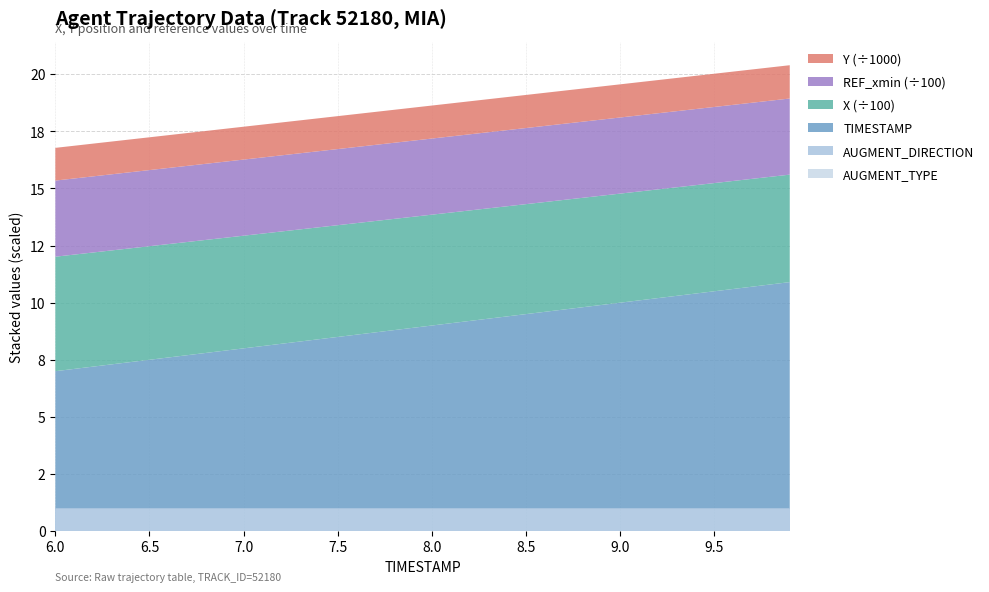

Reading left to right, transcribe all the data shown in this chart.

AUGMENT_TYPE: 0.0	0.0	0.0	0.0	0.0	0.0	0.0	0.0	0.0	0.0	0.0	0.0	0.0	0.0	0.0	0.0	0.0	0.0	0.0	0.0	0.0	0.0	0.0	0.0	0.0	0.0	0.0	0.0	0.0	0.0	0.0	0.0	0.0	0.0	0.0	0.0	0.0	0.0	0.0	0.0
AUGMENT_DIRECTION: 1.0	1.0	1.0	1.0	1.0	1.0	1.0	1.0	1.0	1.0	1.0	1.0	1.0	1.0	1.0	1.0	1.0	1.0	1.0	1.0	1.0	1.0	1.0	1.0	1.0	1.0	1.0	1.0	1.0	1.0	1.0	1.0	1.0	1.0	1.0	1.0	1.0	1.0	1.0	1.0
TIMESTAMP: 6.0	6.1	6.2	6.3	6.4	6.5	6.6	6.7	6.8	6.9	7.0	7.1	7.2	7.3	7.4	7.5	7.6	7.7	7.8	7.9	8.0	8.1	8.2	8.3	8.4	8.5	8.6	8.7	8.8	8.9	9.0	9.1	9.2	9.3	9.4	9.5	9.6	9.7	9.8	9.9
X: 501.3	500.5	499.7	498.9	498.1	497.3	496.5	495.7	494.9	494.1	493.3	492.5	491.7	490.9	490.1	489.3	488.5	487.7	486.9	486.1	485.4	484.6	483.8	483.0	482.2	481.4	480.7	479.9	479.1	478.3	477.6	476.8	476.0	475.2	474.5	473.7	472.9	472.2	471.4	470.6
Y: 1432.5	1433.2	1433.8	1434.4	1435.1	1435.7	1436.3	1437.0	1437.6	1438.2	1438.9	1439.5	1440.1	1440.8	1441.4	1442.0	1442.7	1443.3	1444.0	1444.6	1445.3	1445.9	1446.6	1447.2	1447.9	1448.6	1449.2	1449.9	1450.5	1451.2	1451.9	1452.5	1453.2	1453.9	1454.5	1455.2	1455.9	1456.5	1457.2	1457.9
REF_xmin: 333.3	333.3	333.3	333.3	333.3	333.3	333.3	333.3	333.3	333.3	333.3	333.3	333.3	333.3	333.3	333.3	333.3	333.3	333.3	333.3	333.3	333.3	333.3	333.3	333.3	333.3	333.3	333.3	333.3	333.3	333.3	333.3	333.3	333.3	333.3	333.3	333.3	333.3	333.3	333.3